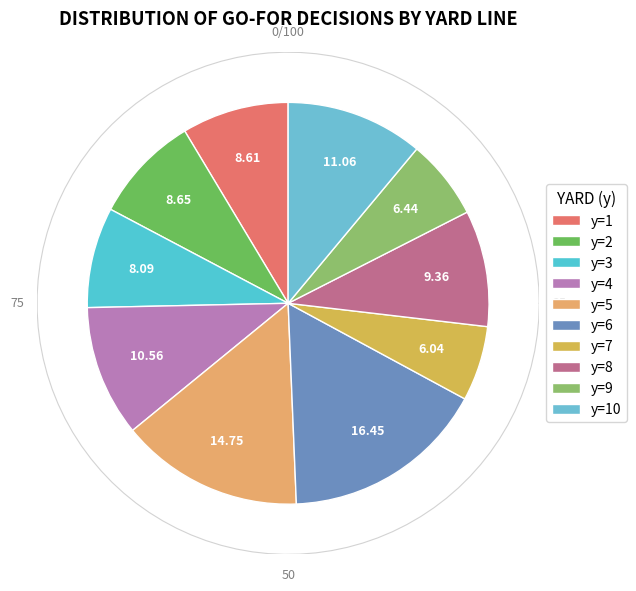

True or false: y=9 accounts for 6% of the total.

True